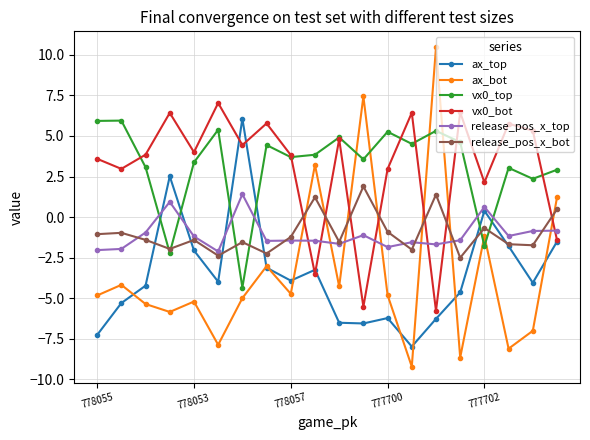

Count the number of categories in the chart.

20